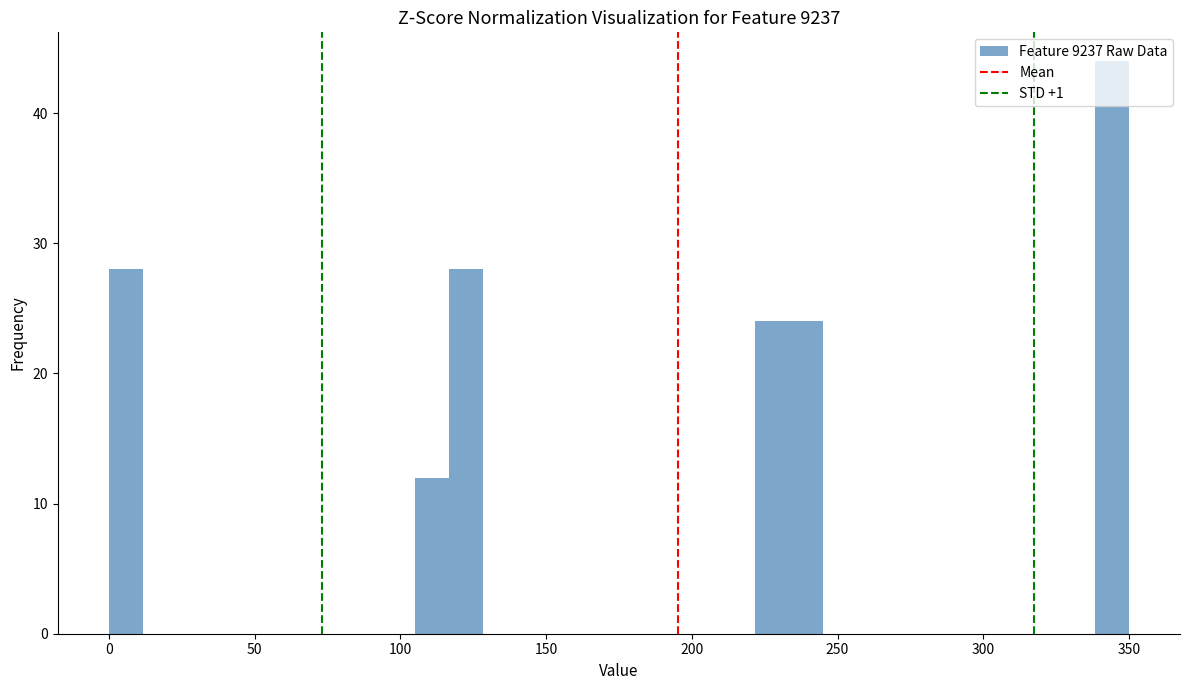

Around what value on the x-axis is the tallest bar? Give the approximate position of its centre, as read against the axis.

345